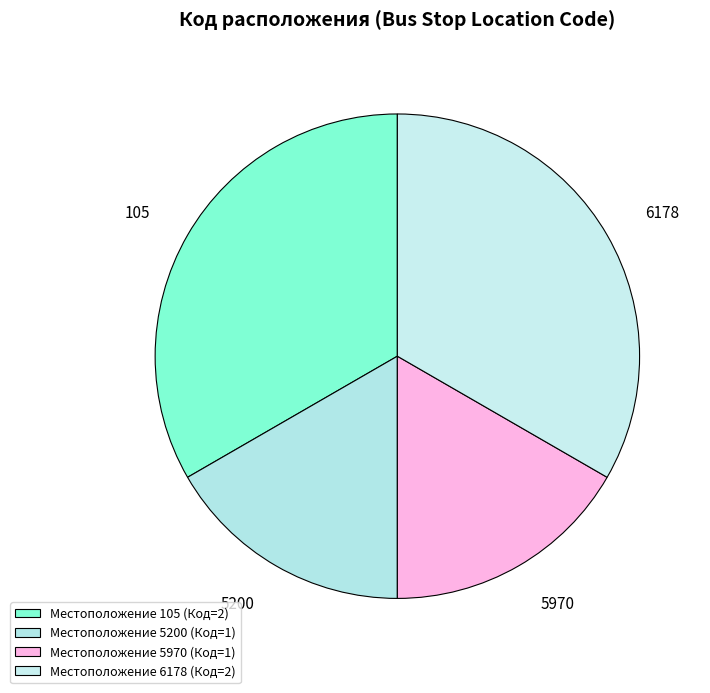

Is it true that 105 is 33% of the pie?

True